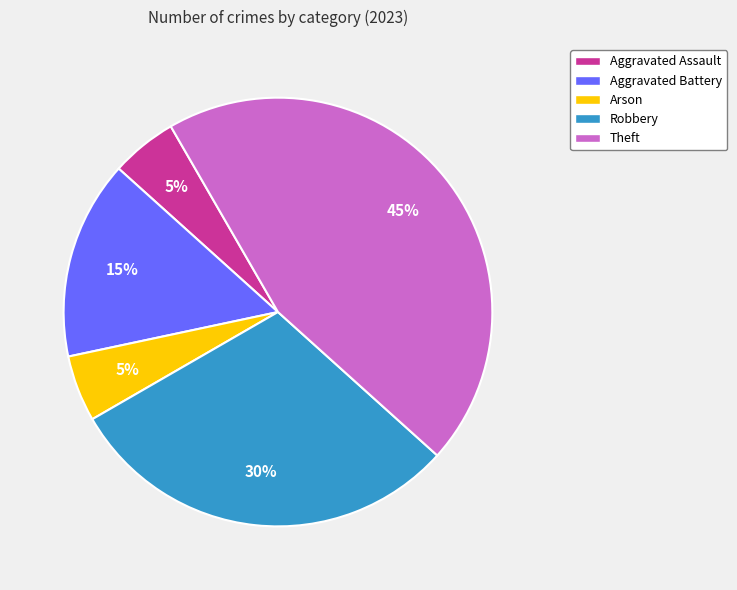

Is it true that Arson is 5% of the pie?

True